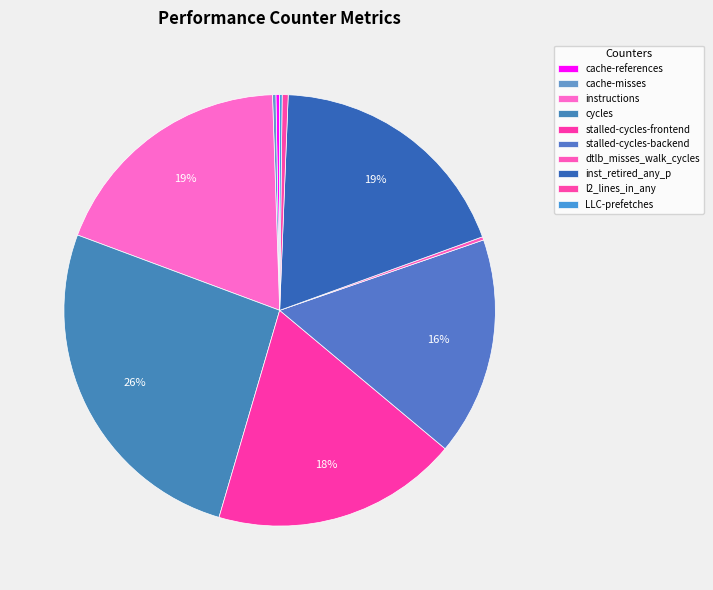

Is it true that cache-misses is 1% of the pie?

False